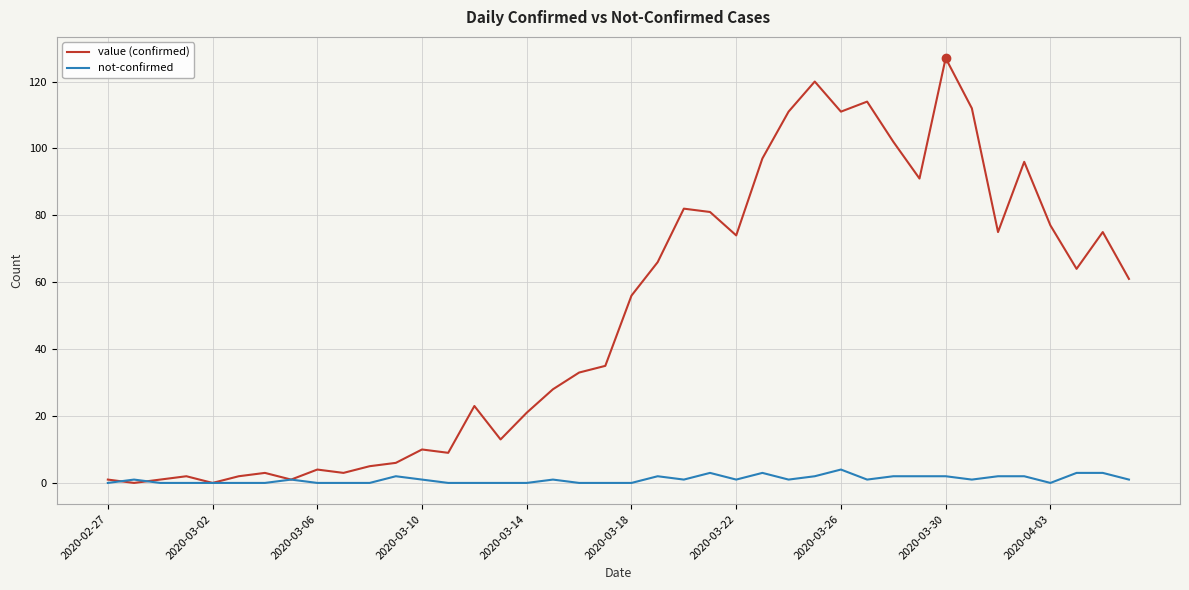

What is the greatest value displayed?

127